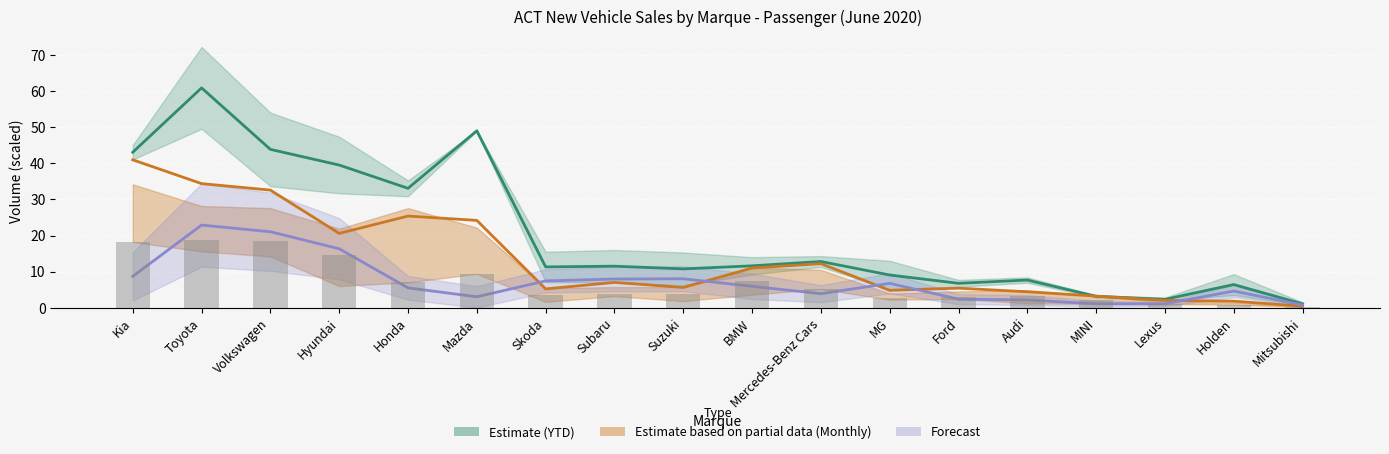

Rank the categories by 2020 YTD Mean value from lowest to highest.

Mitsubishi, Lexus, MINI, Holden, Ford, Audi, MG, Suzuki, Skoda, Subaru, BMW, Mercedes-Benz Cars, Honda, Hyundai, Kia, Volkswagen, Mazda, Toyota